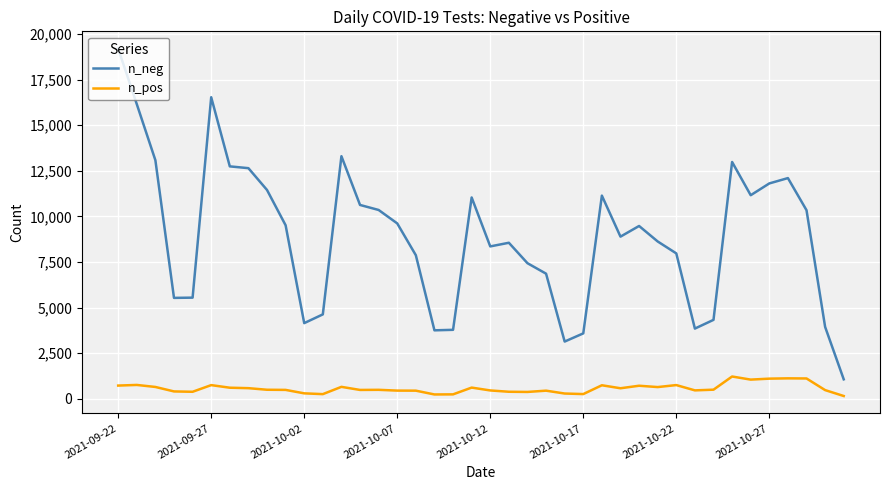

How many lines are shown in the chart?

2